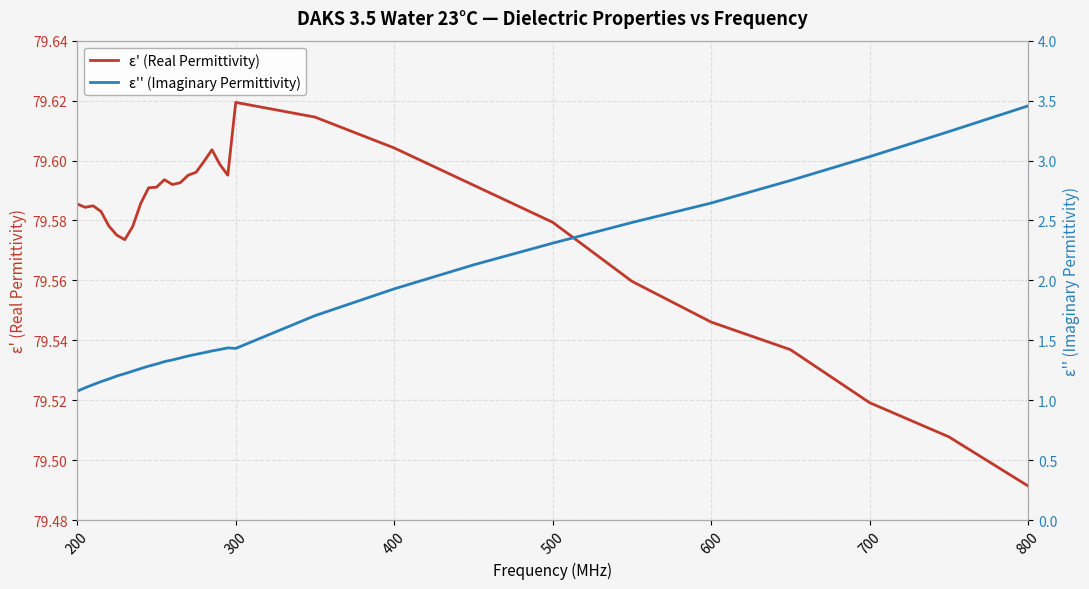

Which series has the largest total across all categories?

ε' (Real Permittivity)